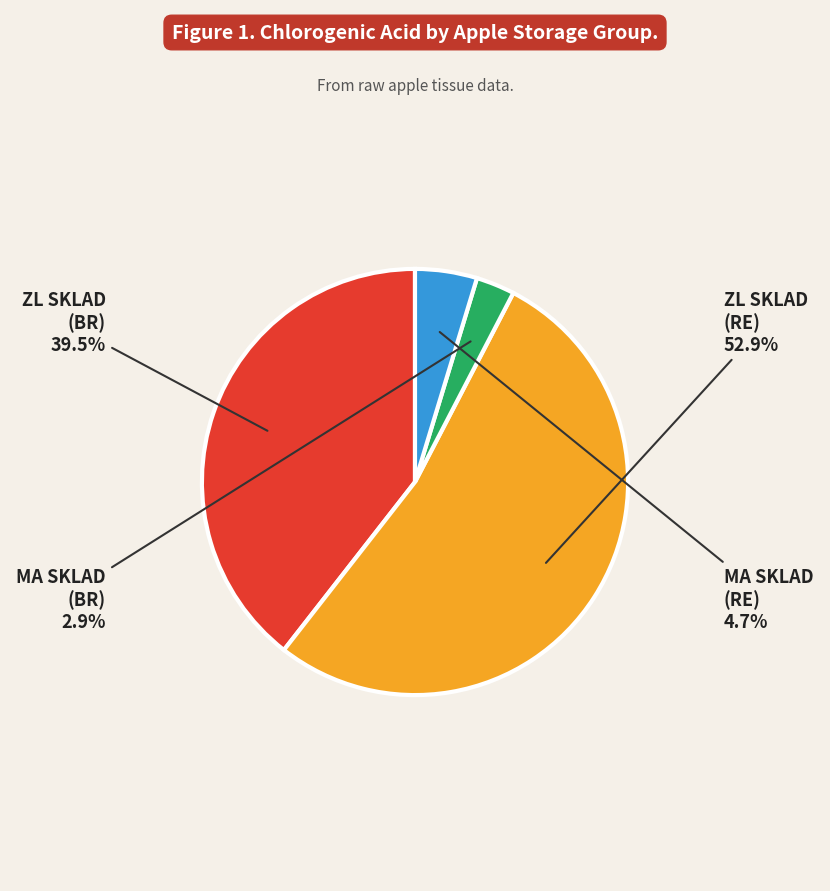

How many slices are in this pie chart?

4